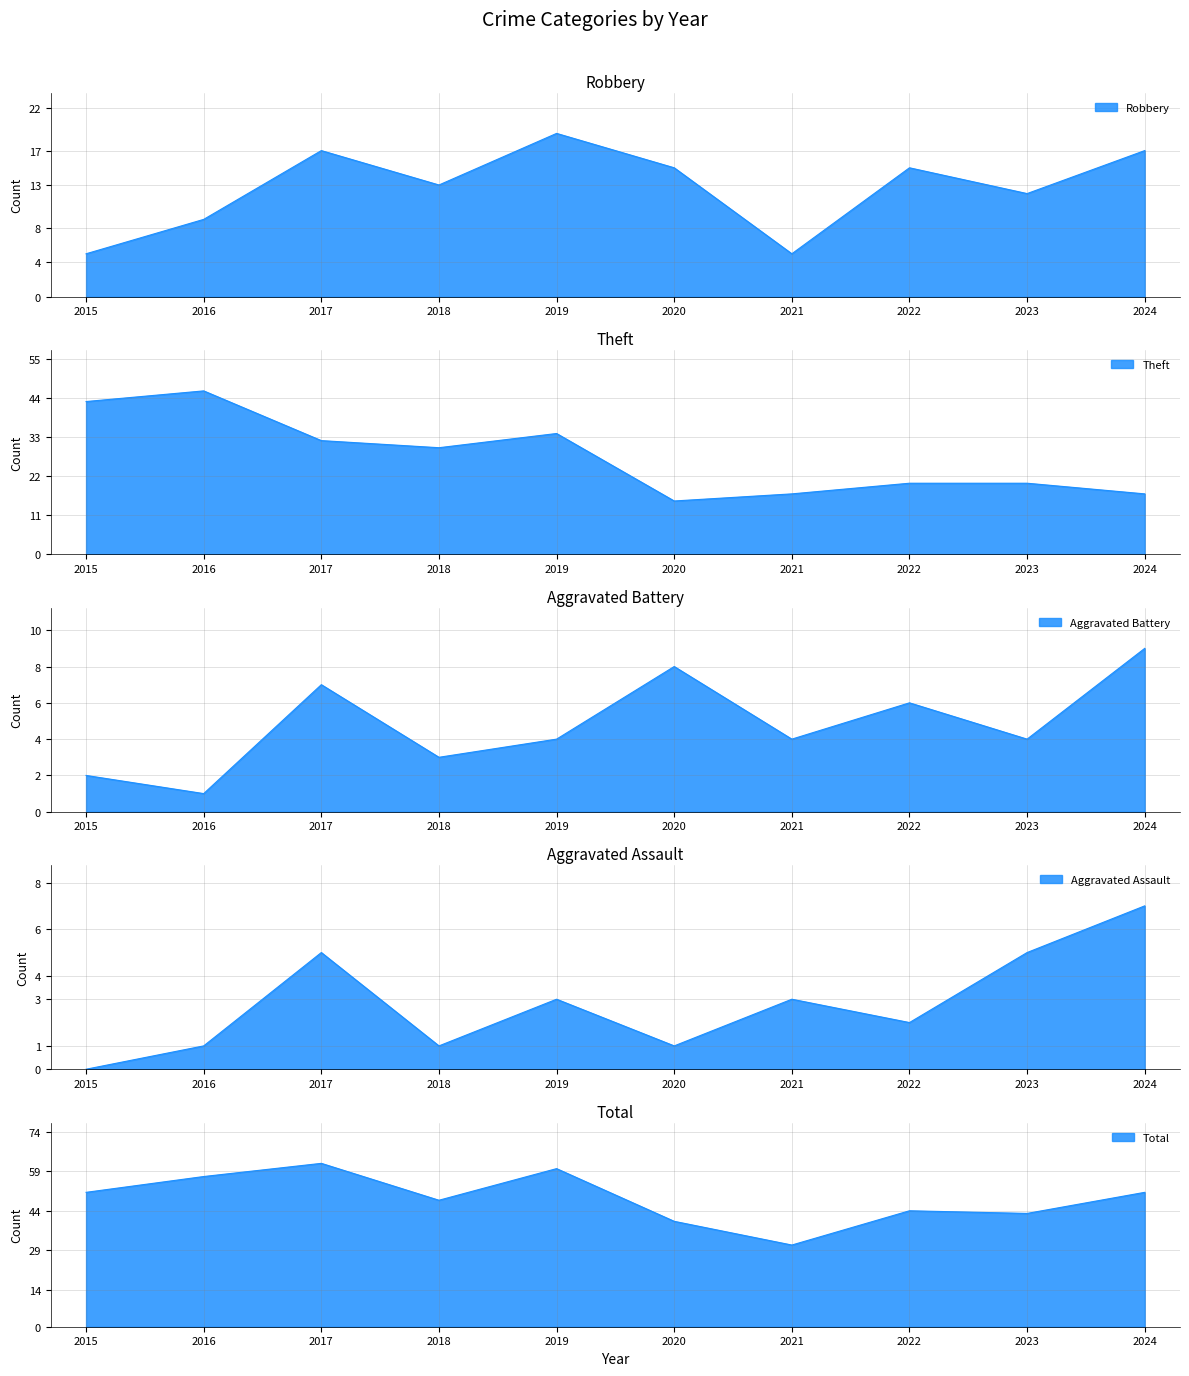

Does the chart display data point markers on the line(s)?

No